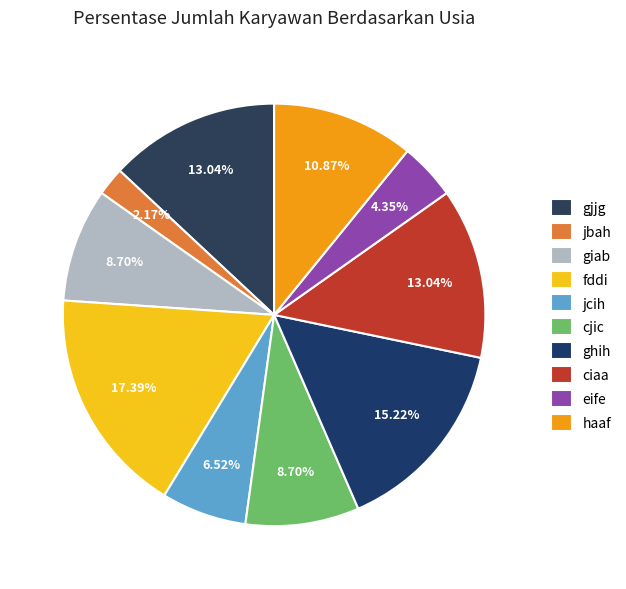

Approximately how many times larger is the value at ghih compared to cjic?

1.8